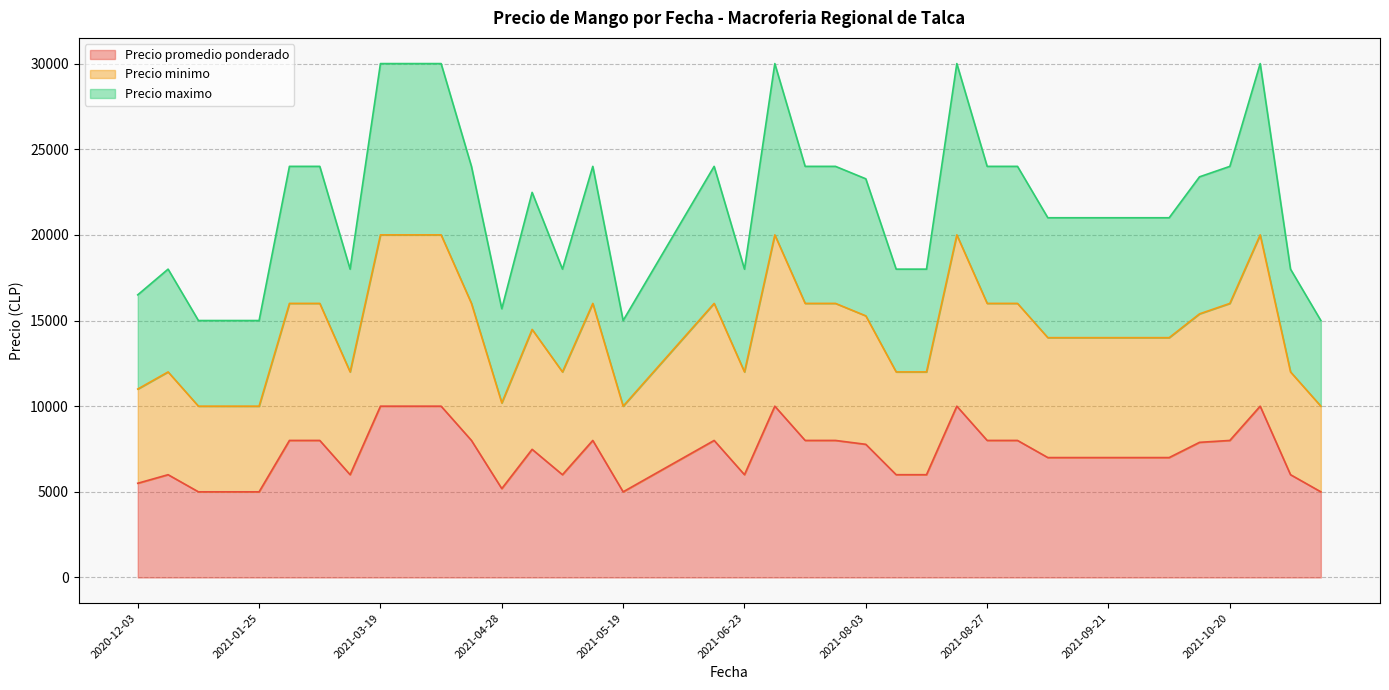

What is the difference between the highest and lowest values at 2021-03-03?

16000